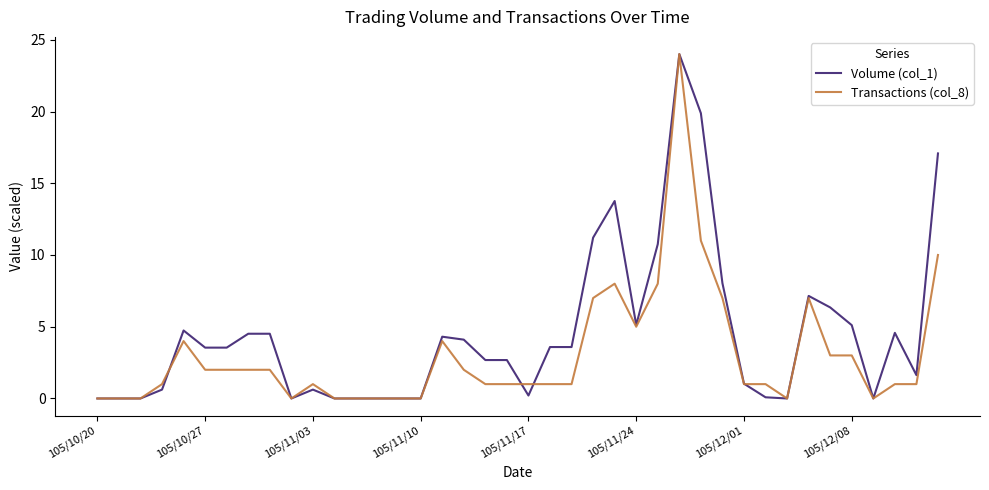

Which series has the largest total across all categories?

Volume (col_1)